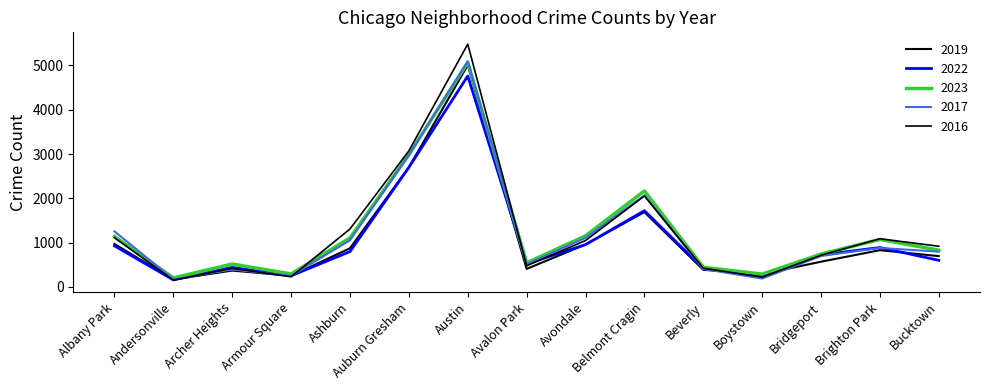

Is this an area chart (filled region under the line)?

No